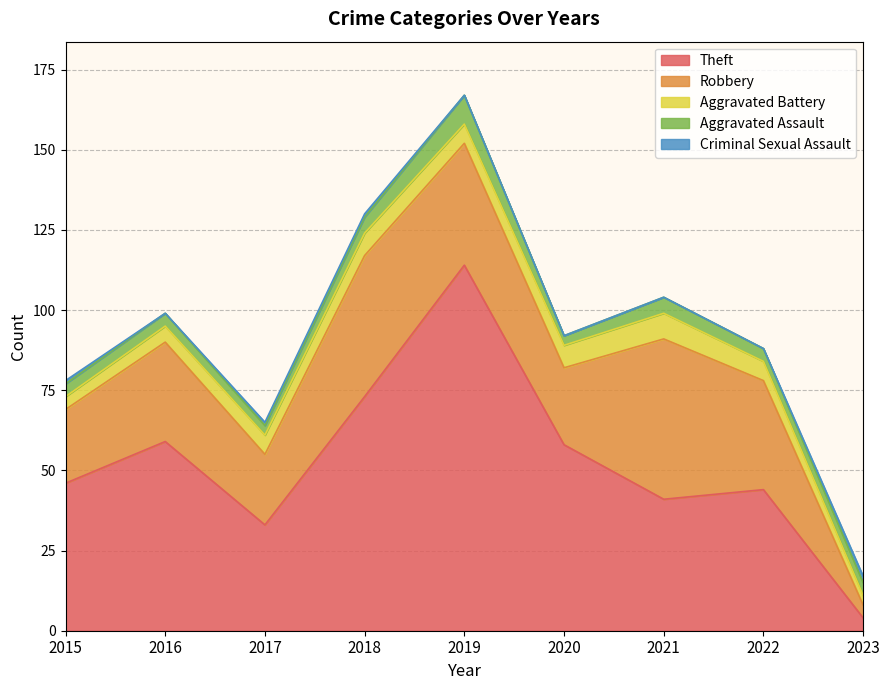

At which label does Aggravated Assault first exceed 4?

2018